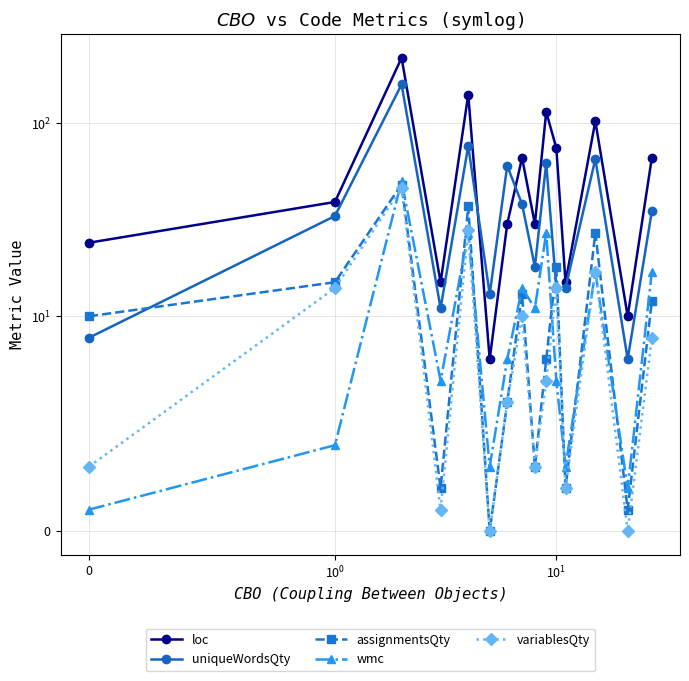

What is the average value of the loc series?

63